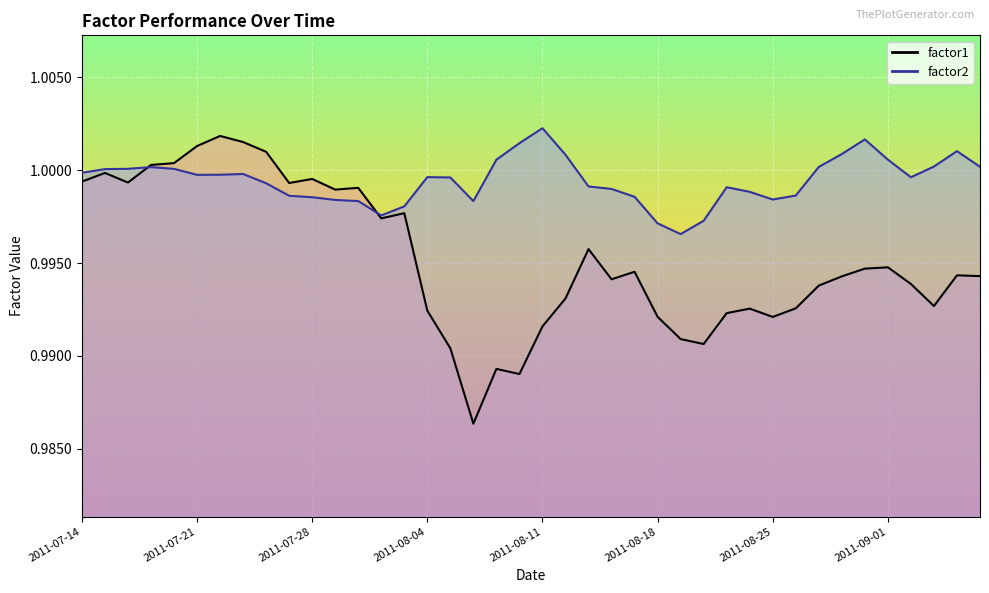

How many lines are shown in the chart?

2